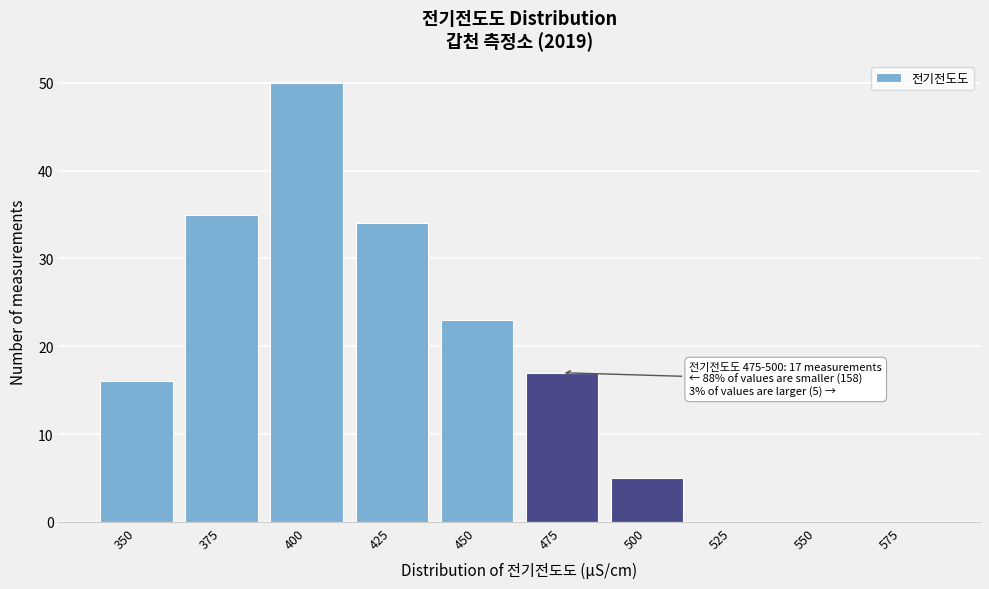

Reading left to right, extract all data points from this chart.

350=16	375=35	400=50	425=34	450=23	475=17	500=5	525=0	550=0	575=0